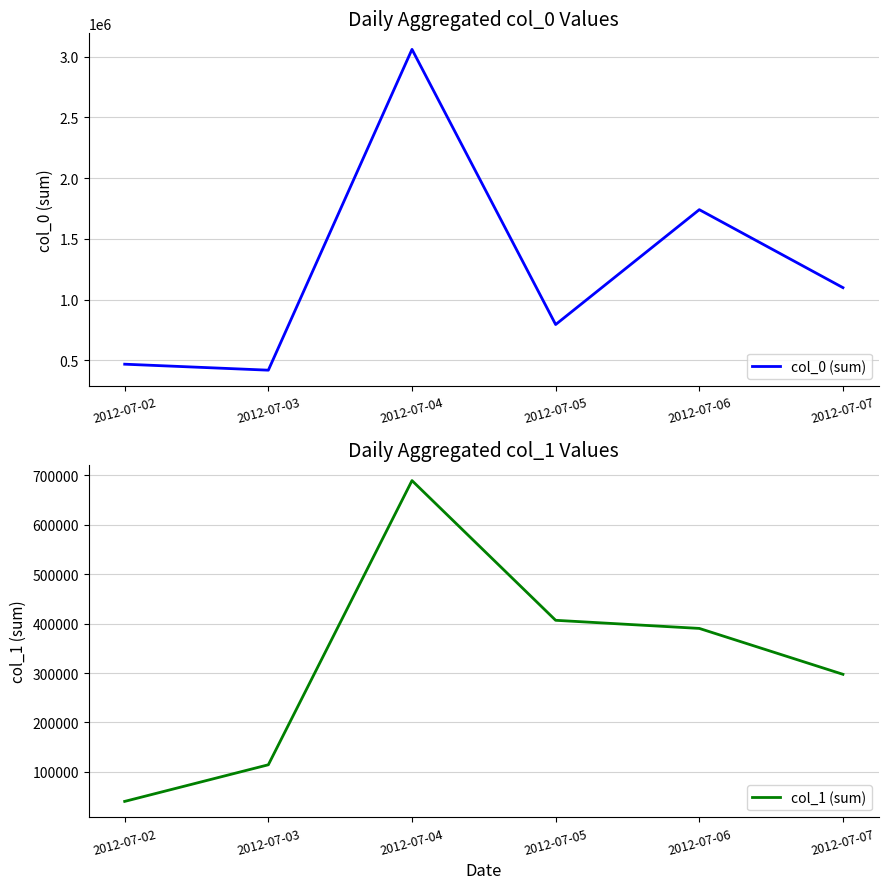

Reading left to right, what are all the values shown in this chart?

col_0 (sum): 469097	419853	3059698	795464	1740682	1098971
col_1 (sum): 40176	114330	689649	406813	390381	297465